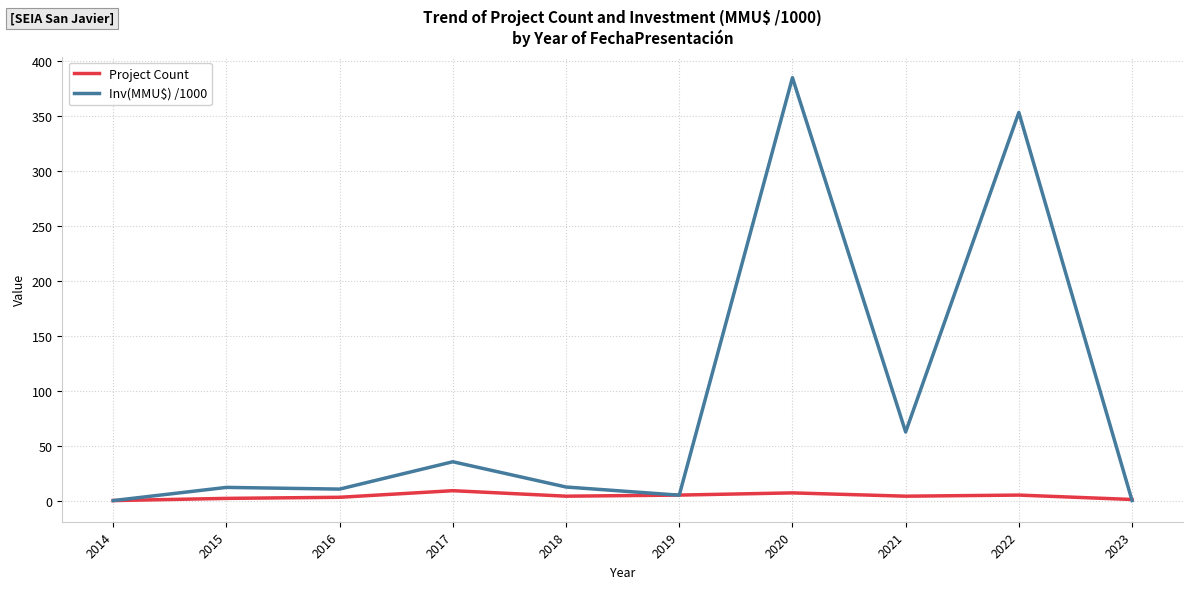

At which category is the sum across all series the highest?

2020